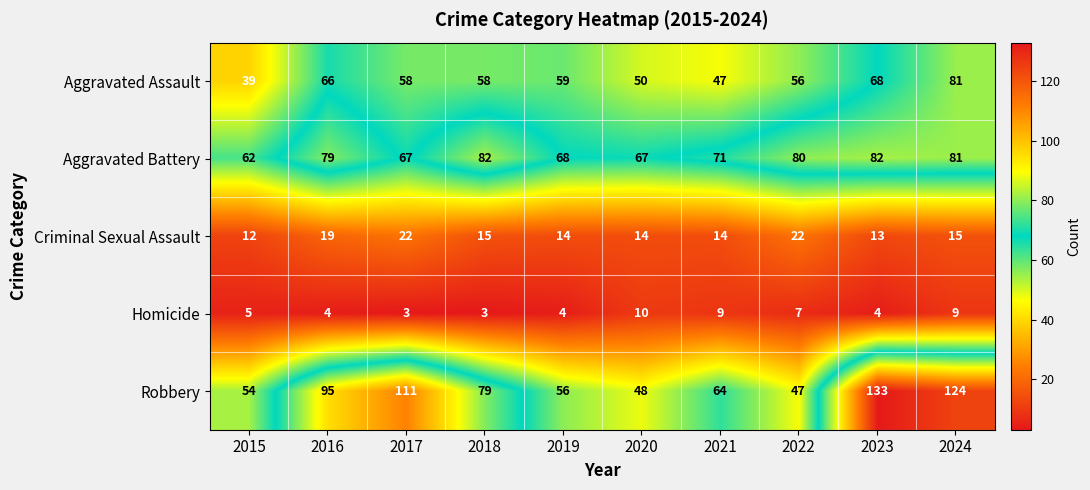

What is the minimum value shown in the chart?

3